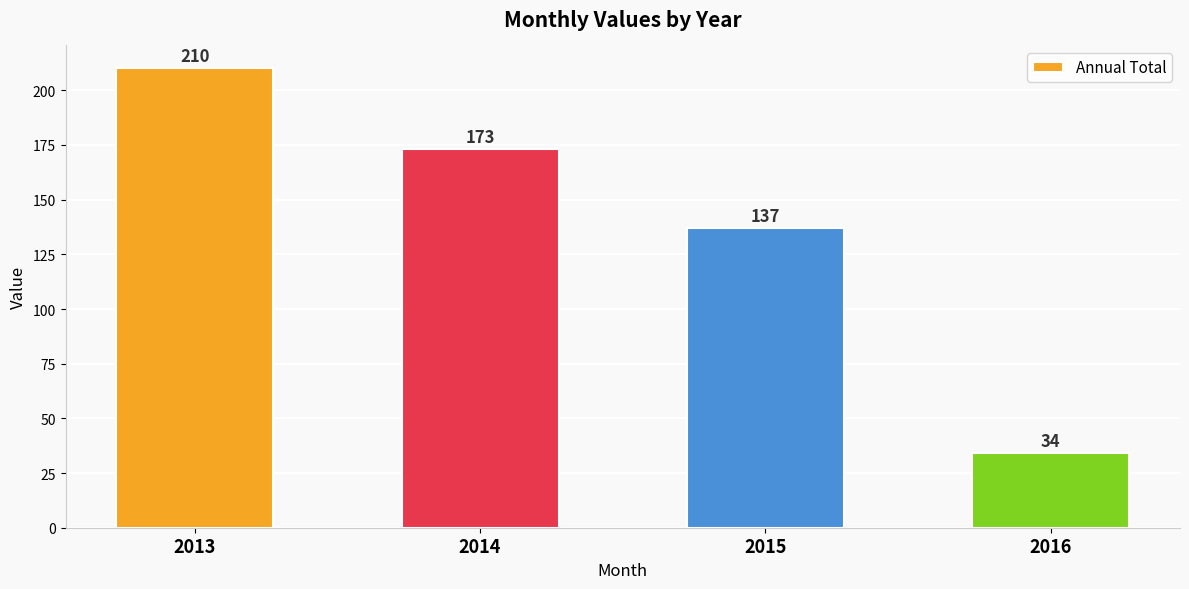

At which category does the chart reach its peak across all series?

2013